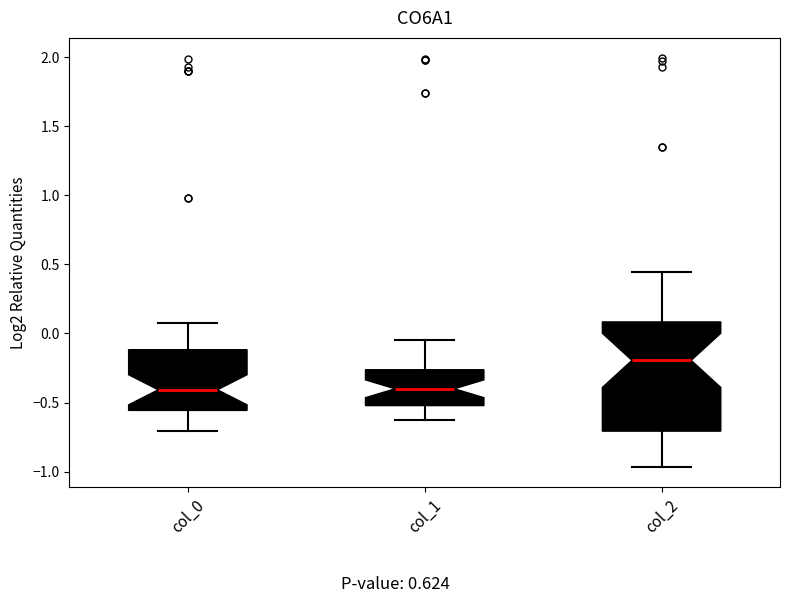

Which box is the tallest, from its lower edge to its upper edge?

col_2